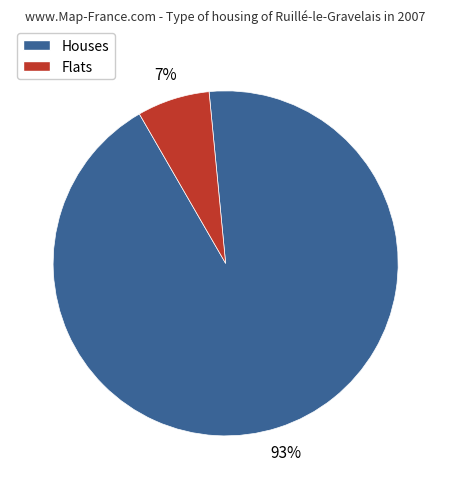

To the nearest percent, what is the difference between the largest and smallest slice percentages?

86%